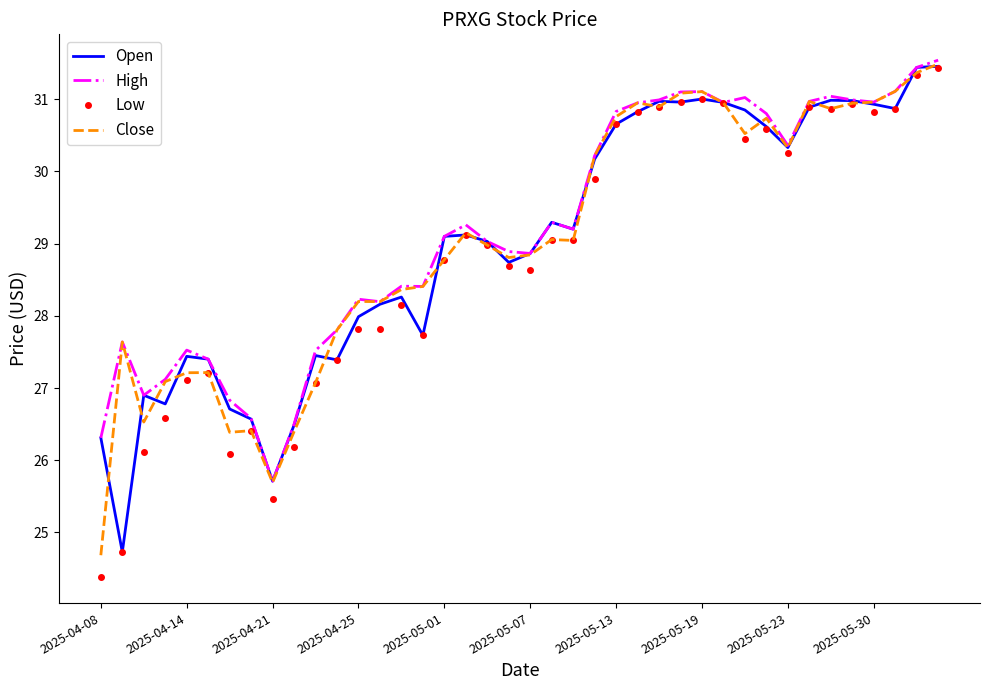

What is the highest value of the Close series?

31.5